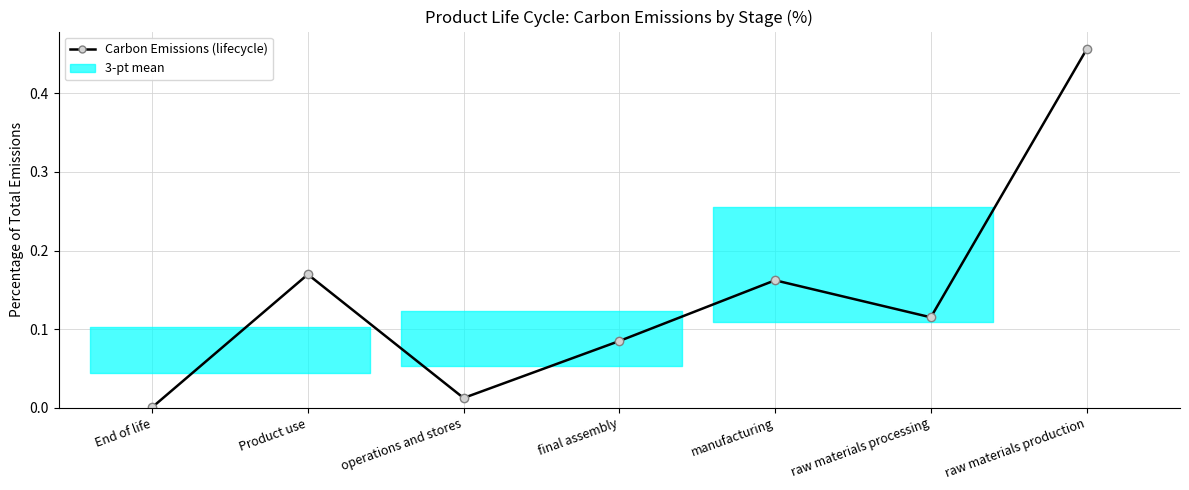

Where is the first local minimum?

operations and stores